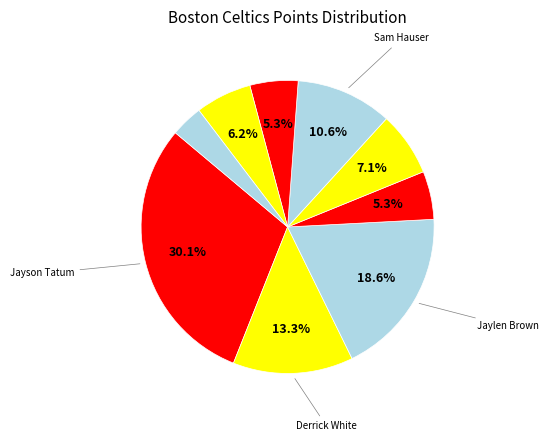

How many slices are in this pie chart?

9